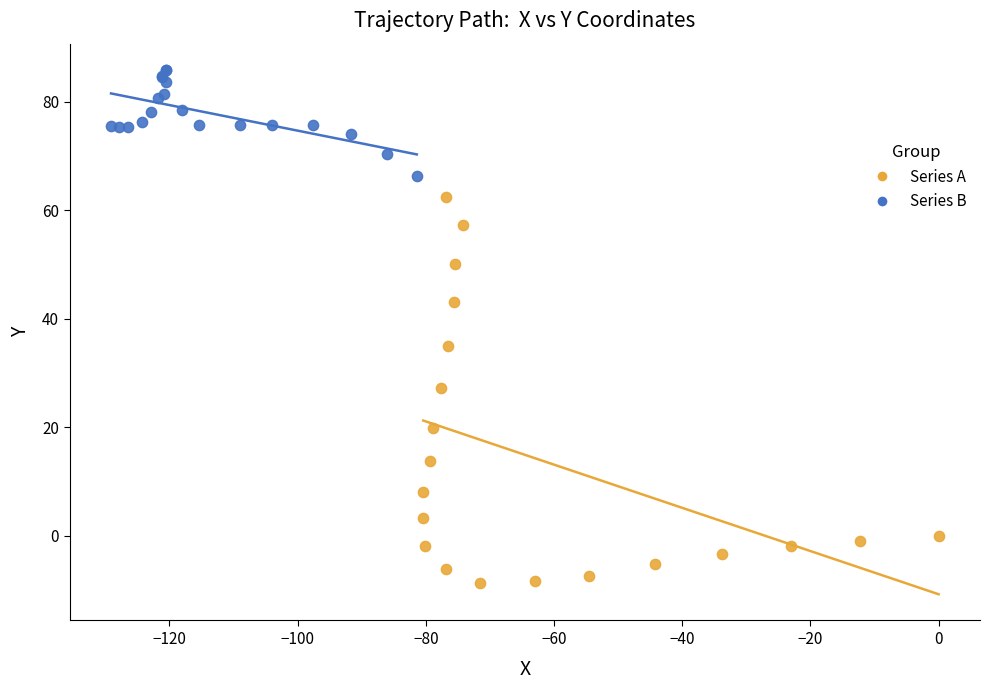

What are all the series names shown in the legend?

Series A, Series B